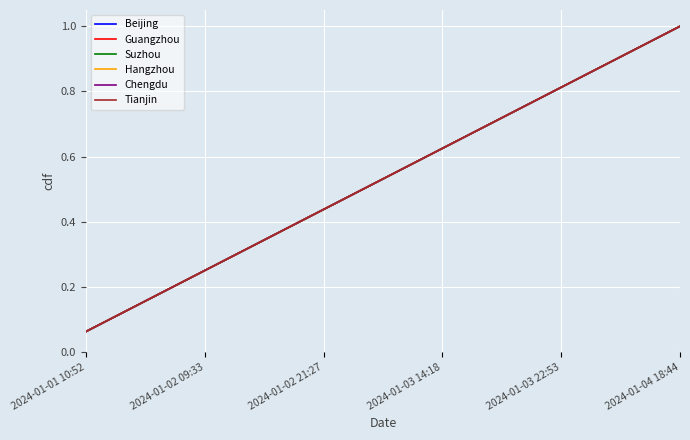

True or false: Guangzhou and Hangzhou cross at least once.

False